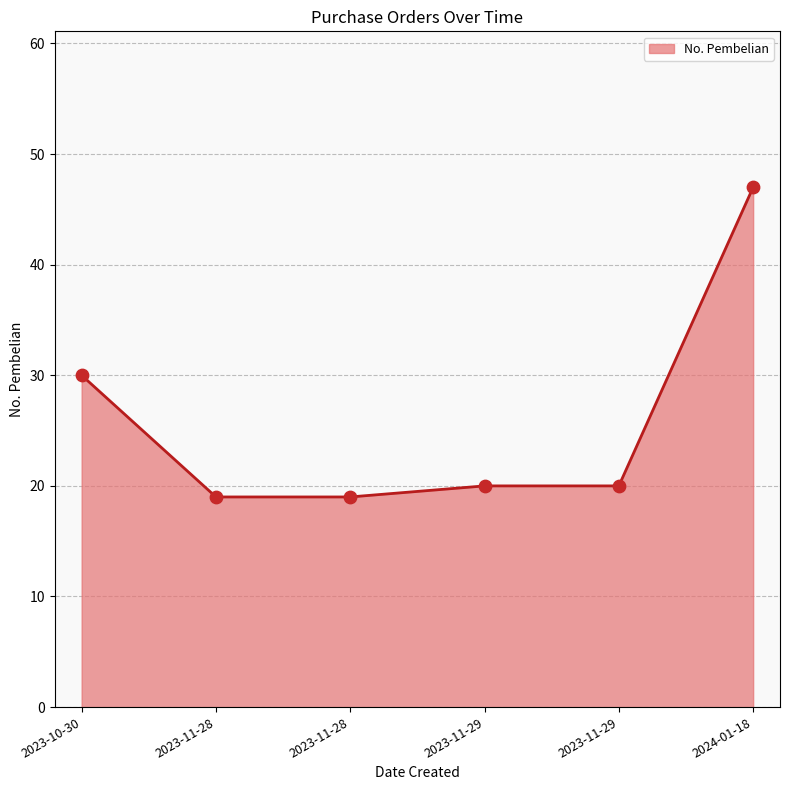

Is this an area chart (filled region under the line)?

Yes